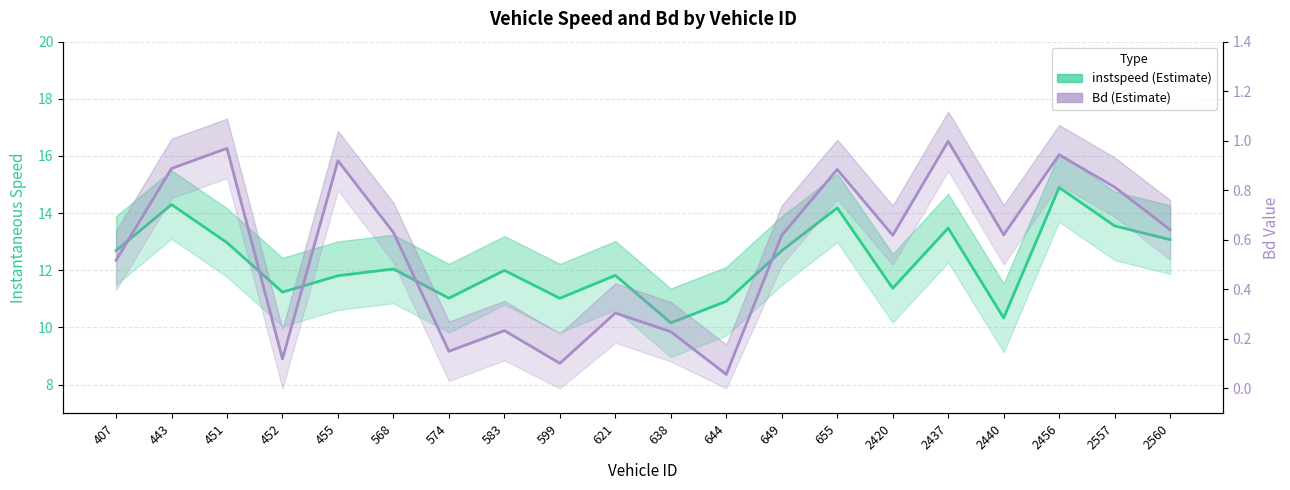

What is the difference between the Bd (Estimate) values at 2560 and 574?

0.5